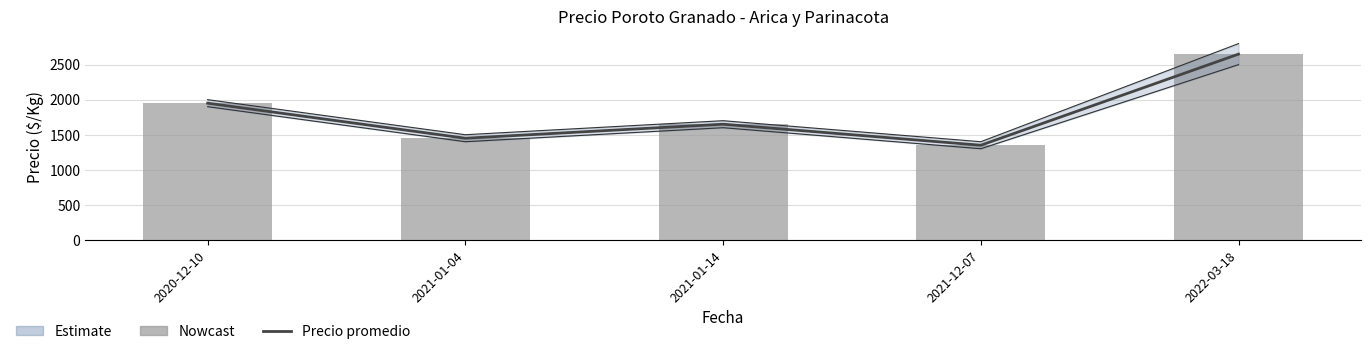

The Precio promedio ponderado series shows 2330 at 2021-01-14. True or false?

False